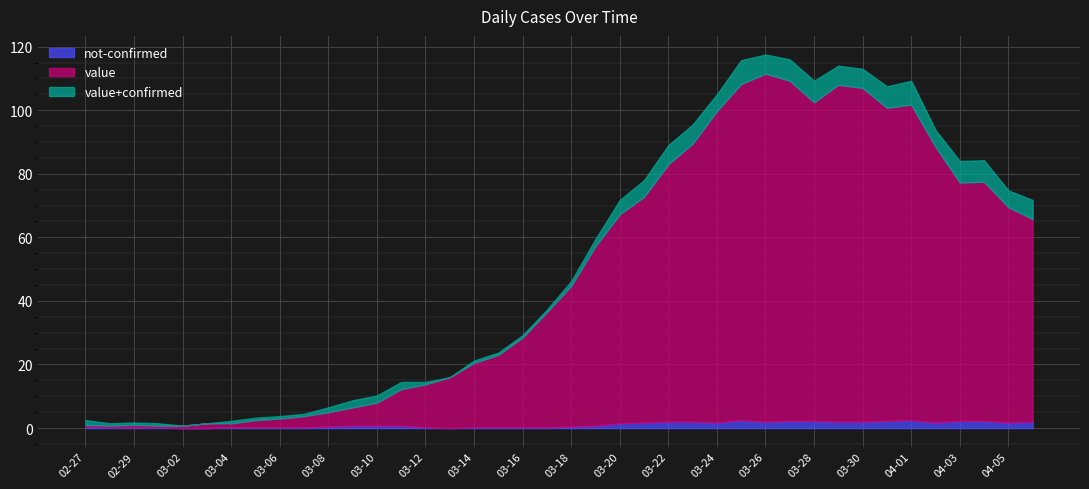

Is the value of value at 2020-04-01 greater than the value of not-confirmed at 2020-02-29?

Yes